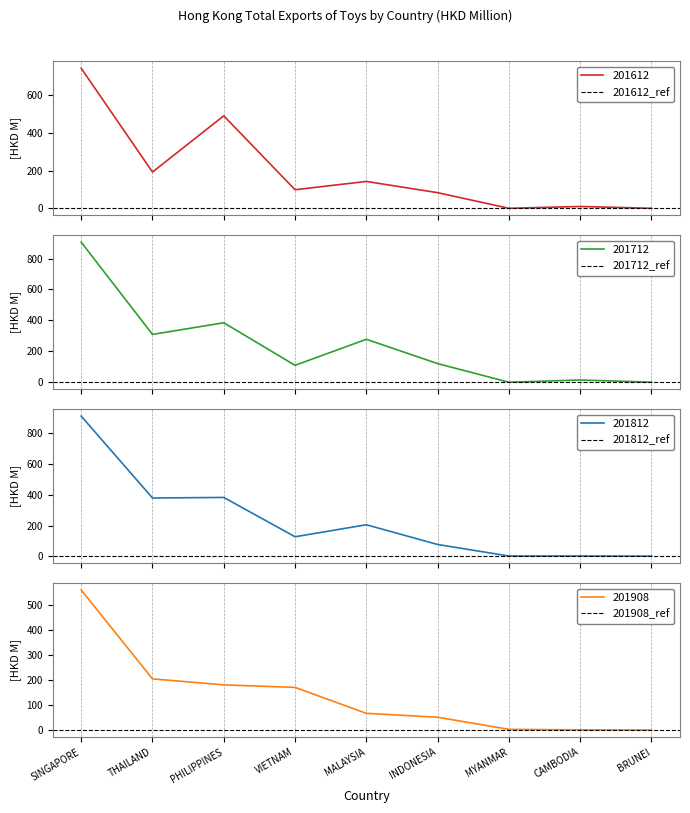

What are all the series names shown in the legend?

201612, 201712, 201812, 201908